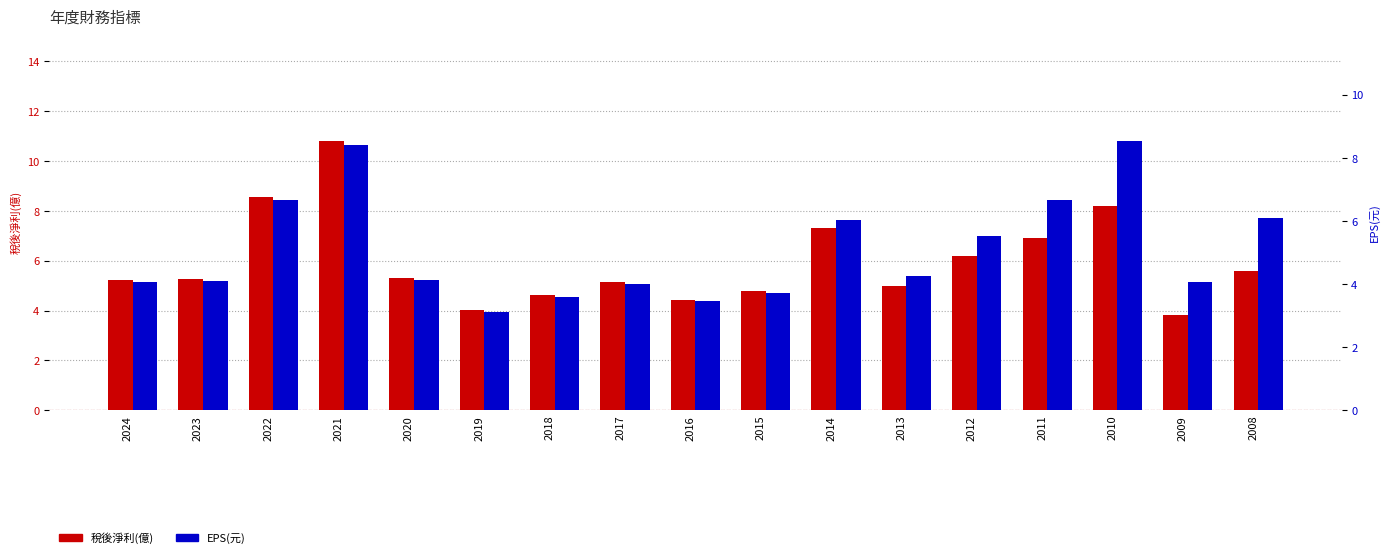

Rank the series at 2010 from highest to lowest value.

EPS(元), 稅後淨利(億)